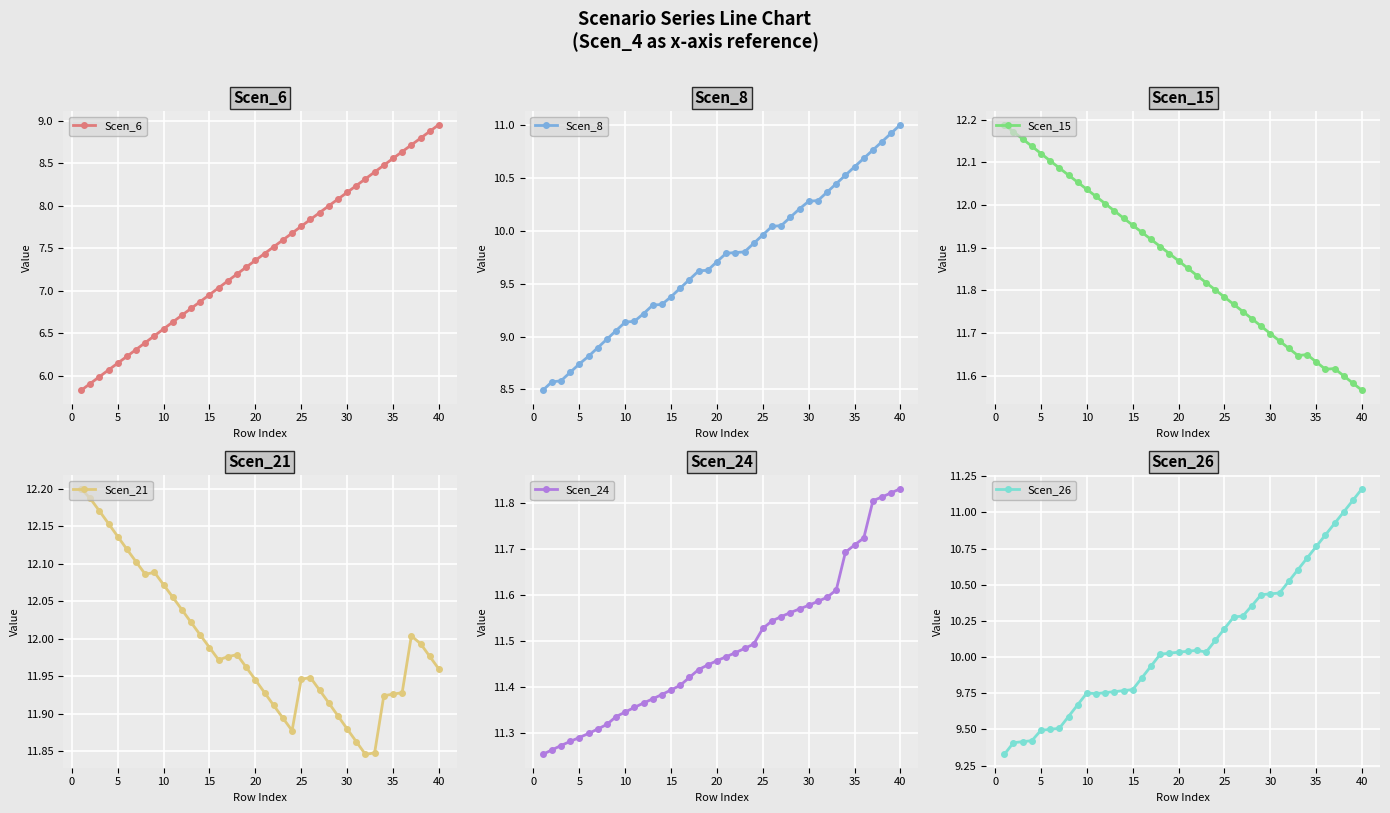

At which label does Scen_26 reach its peak?

40